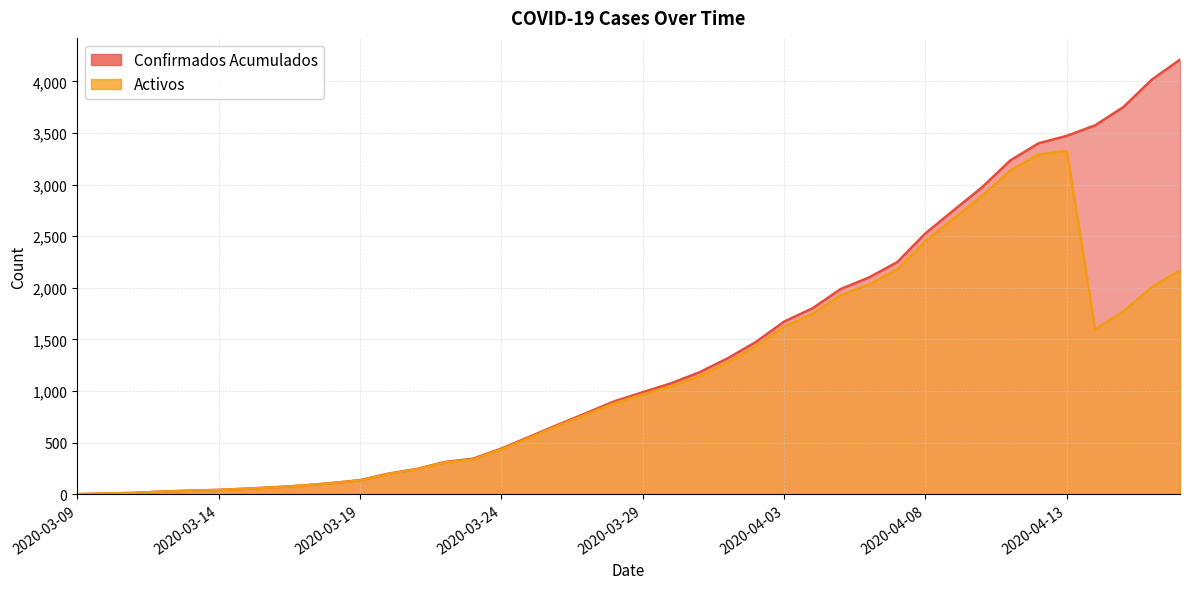

At which label does Activos reach its peak?

2020-04-13